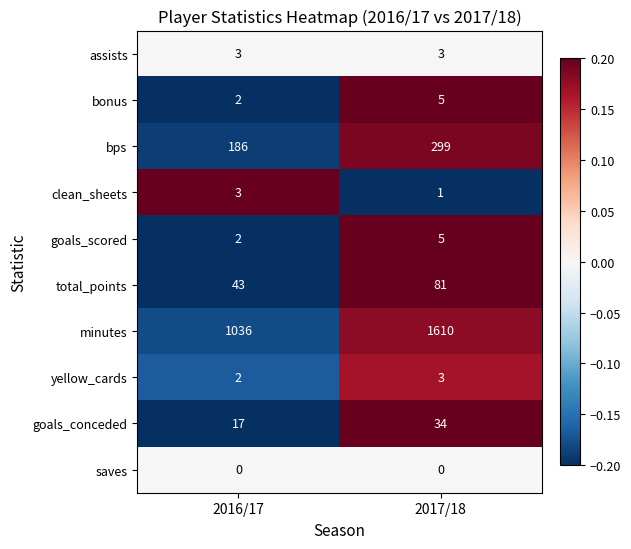

What is the greatest value displayed?

1610